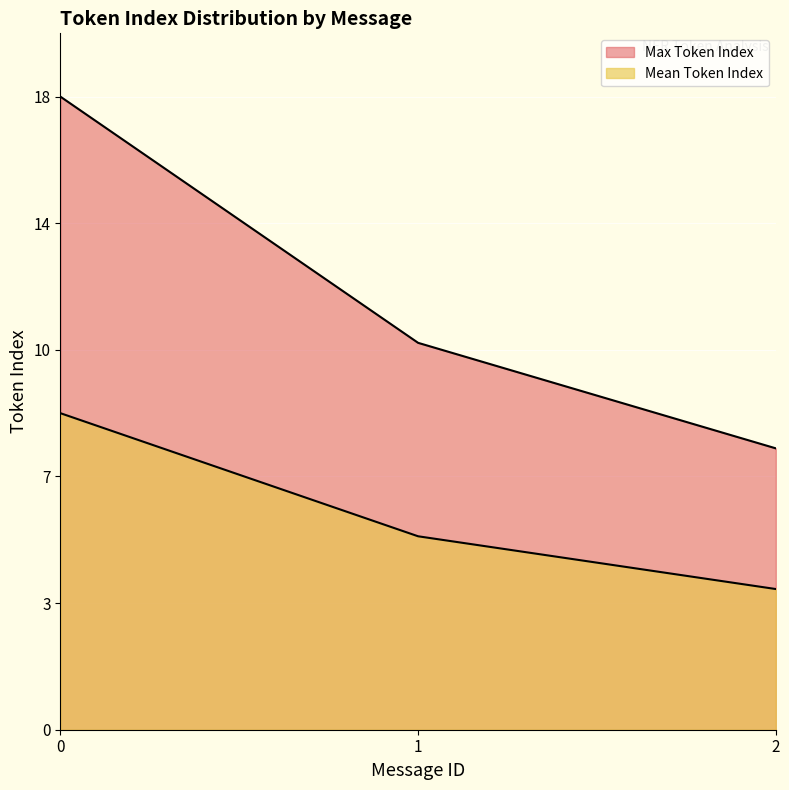

True or false: Max Token Index and Mean Token Index cross at least once.

False